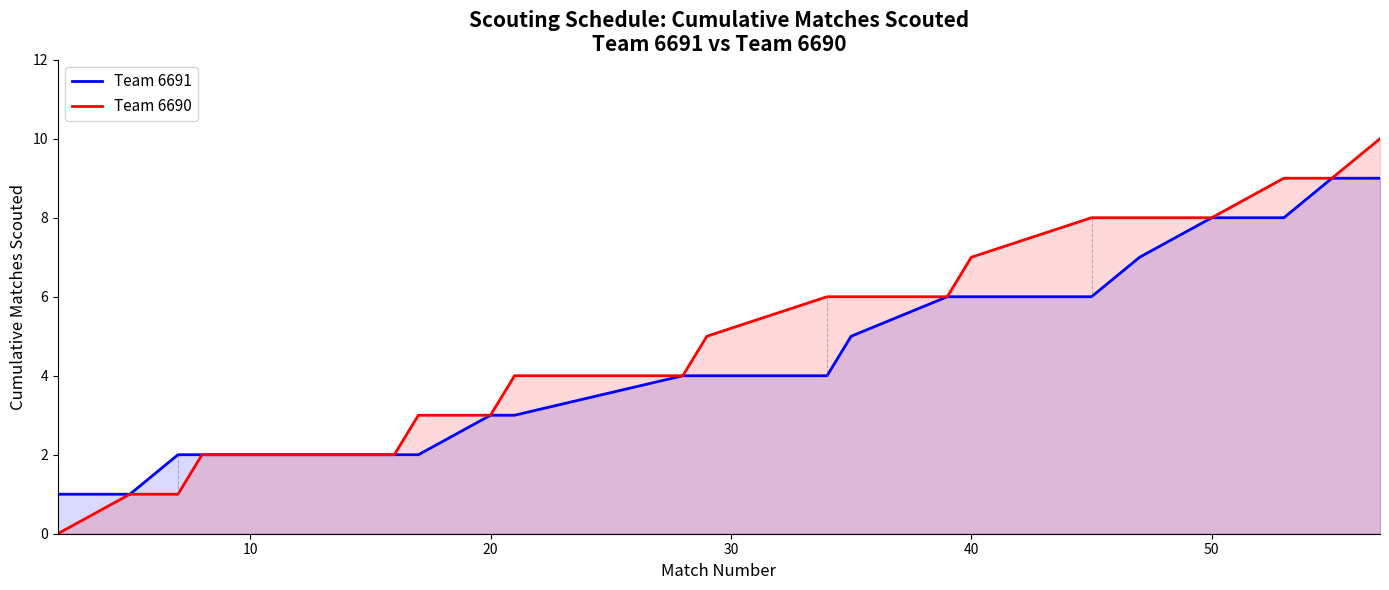

List the series in order of their overall mean, lowest first.

Team 6691, Team 6690